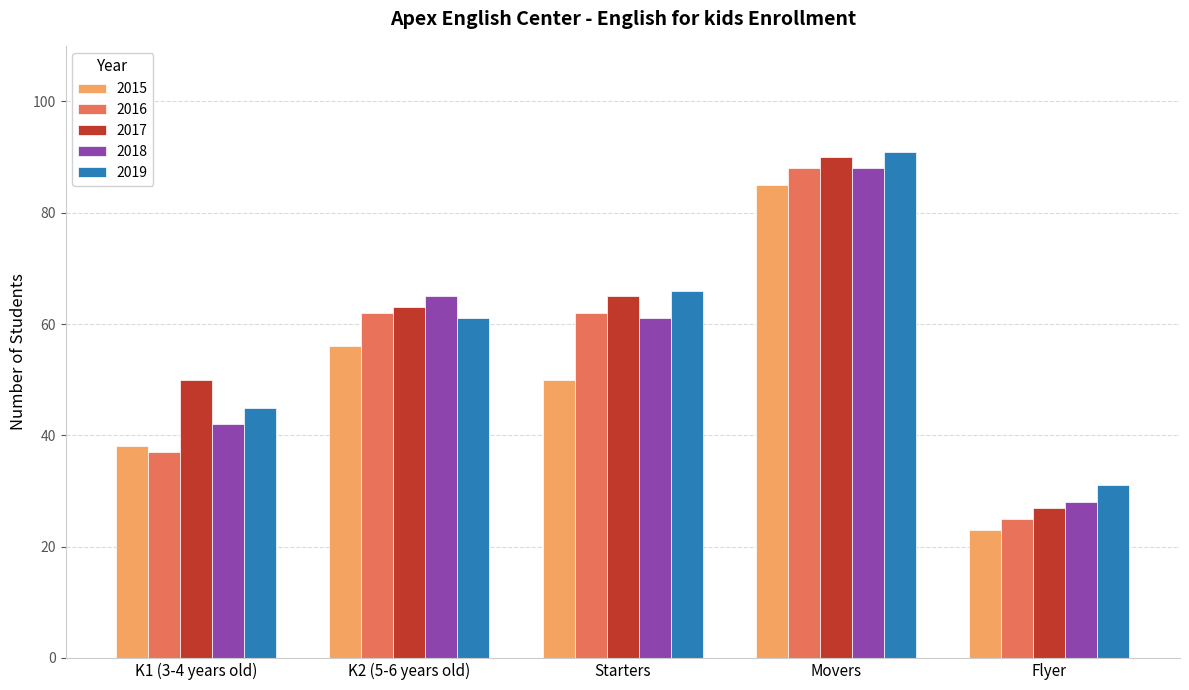

What is the spread (max minus min) of values at Movers?

6